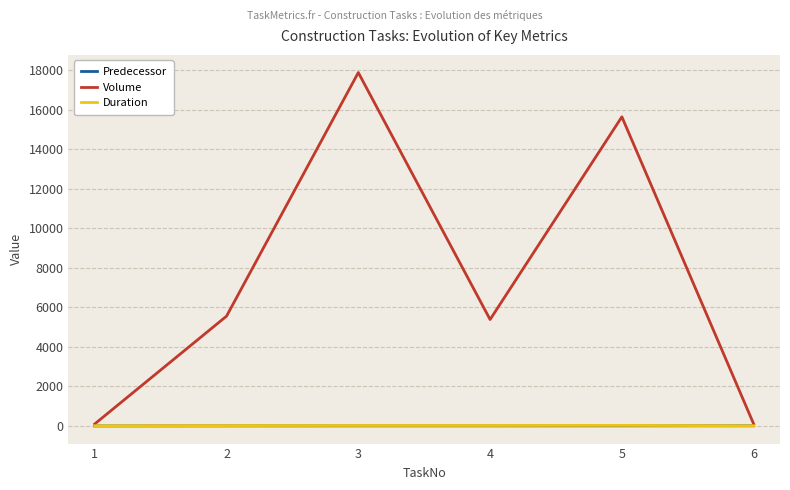

At which category is the sum across all series the highest?

3